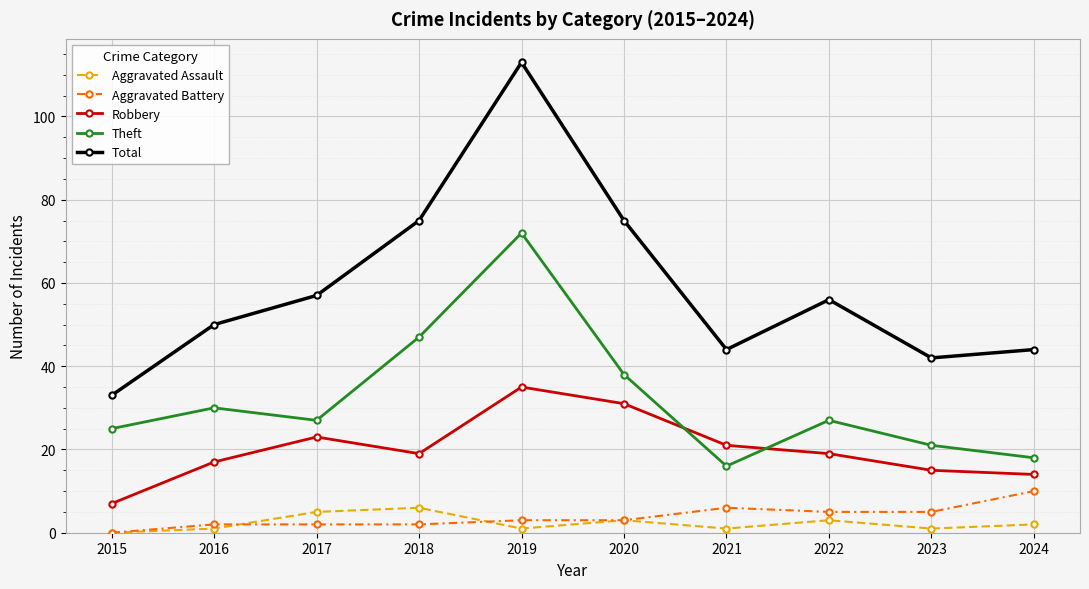

In Theft, how many points are lower than both neighbors (excluding endpoints)?

2